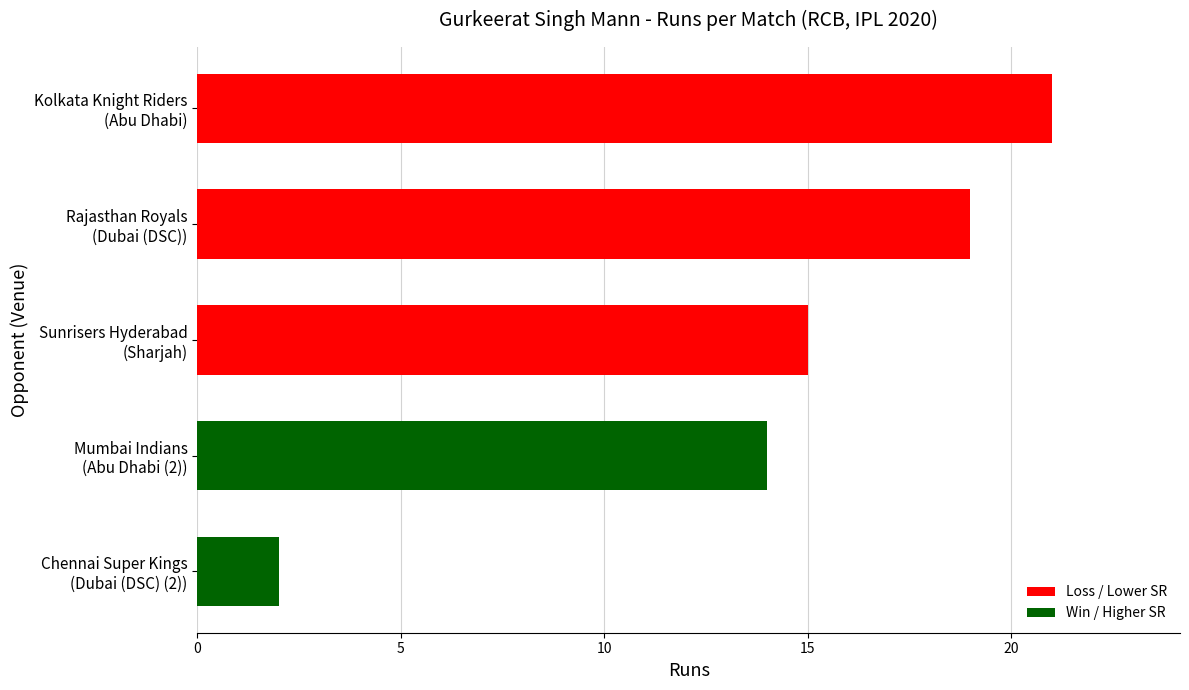

What is the greatest value displayed?

21